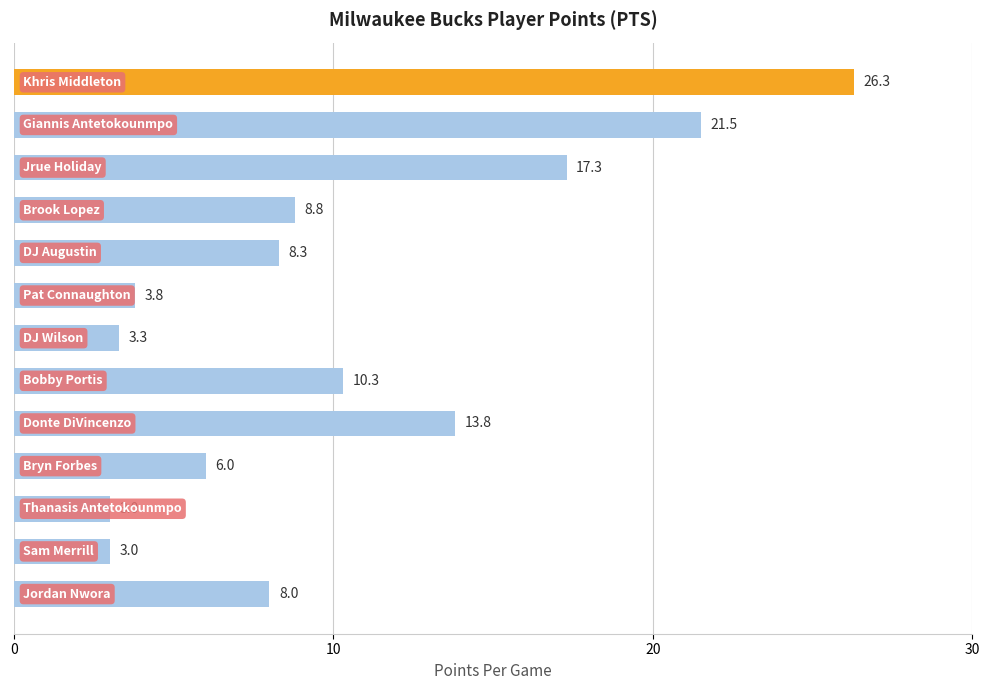

Does the chart contain any negative values?

No